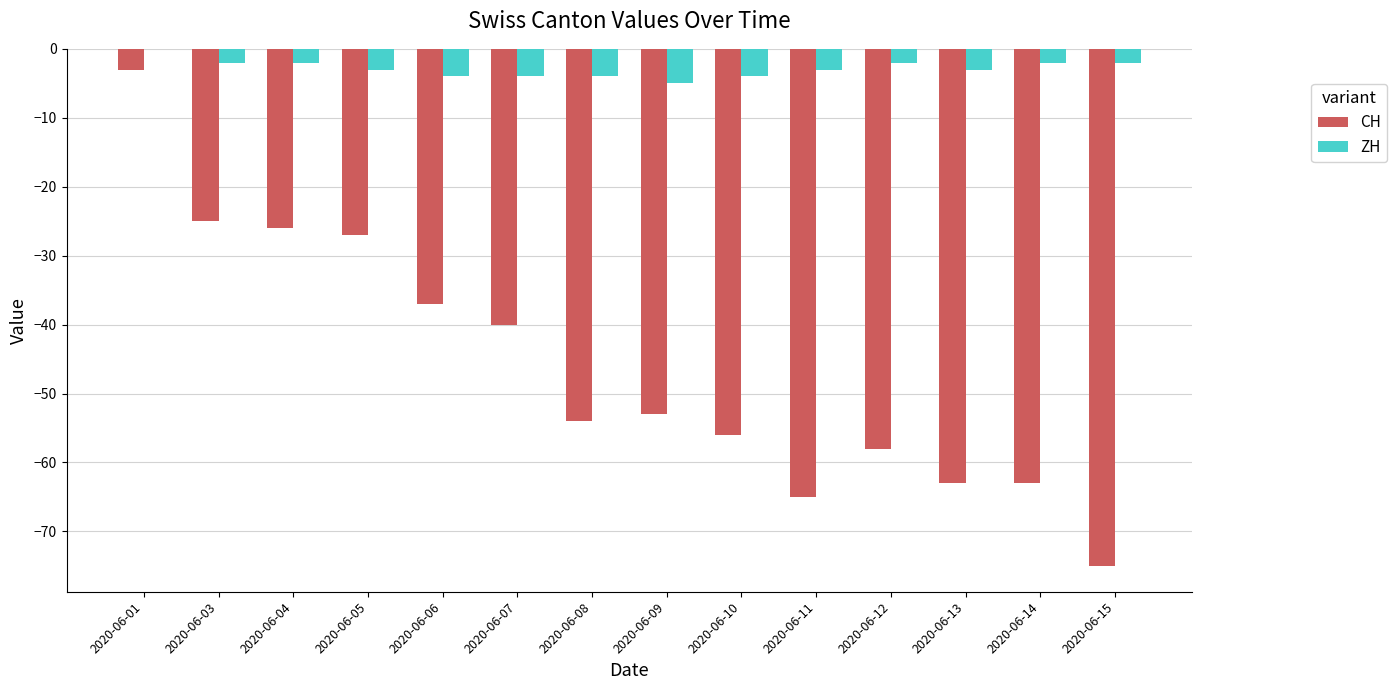

What is the difference between the CH values at 2020-06-10 and 2020-06-04?

30